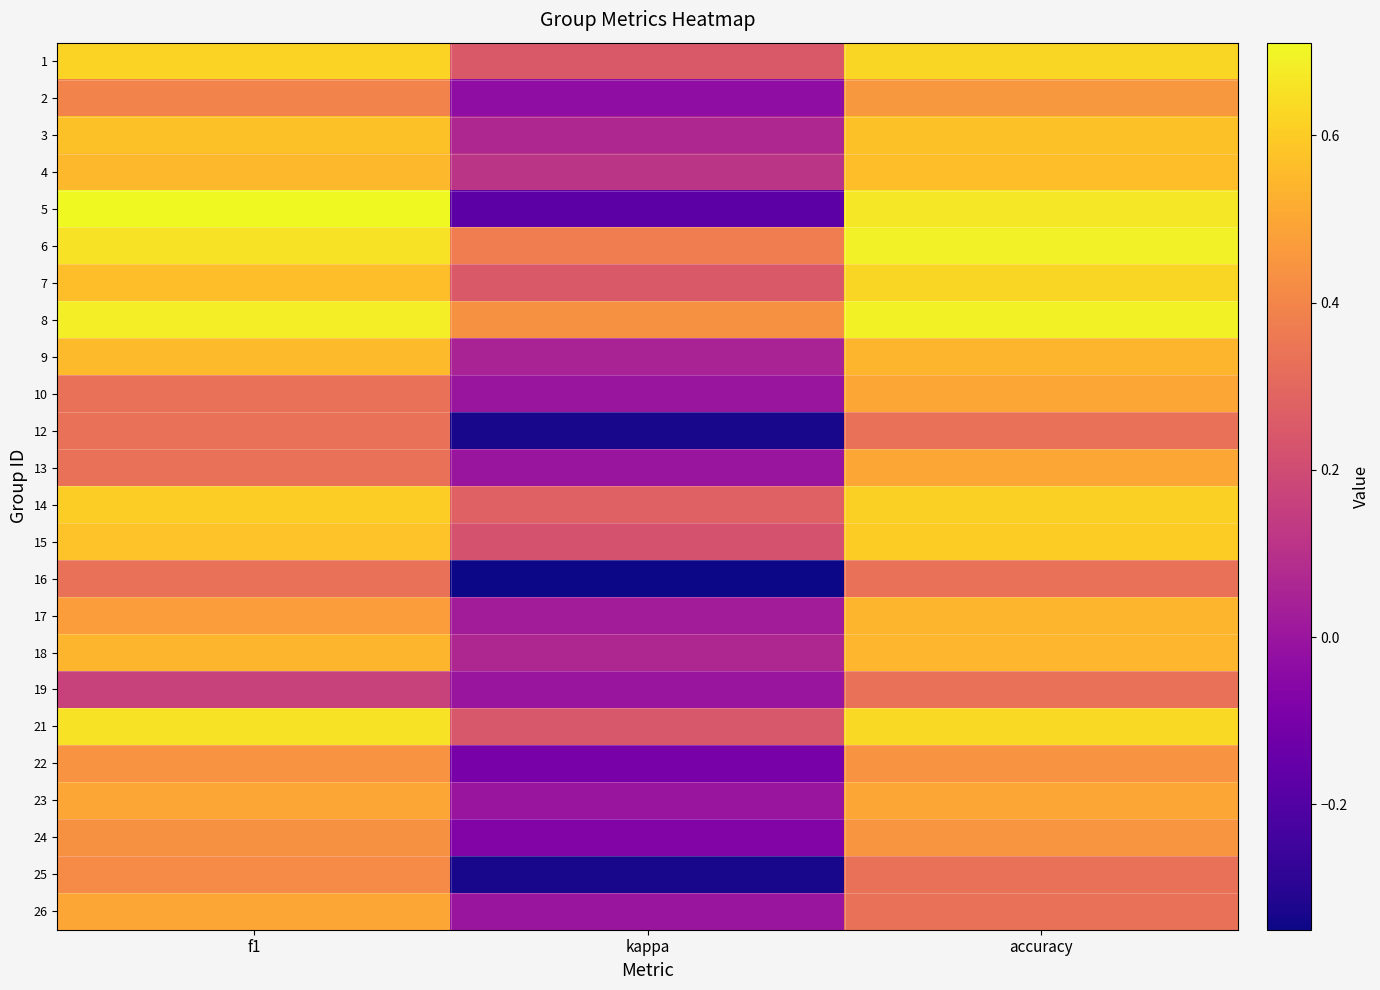

At kappa, list the series in order from smallest to largest.

16, 12, 25, 5, 22, 24, 2, 10, 13, 19, 23, 26, 17, 9, 3, 18, 4, 15, 21, 1, 7, 14, 6, 8